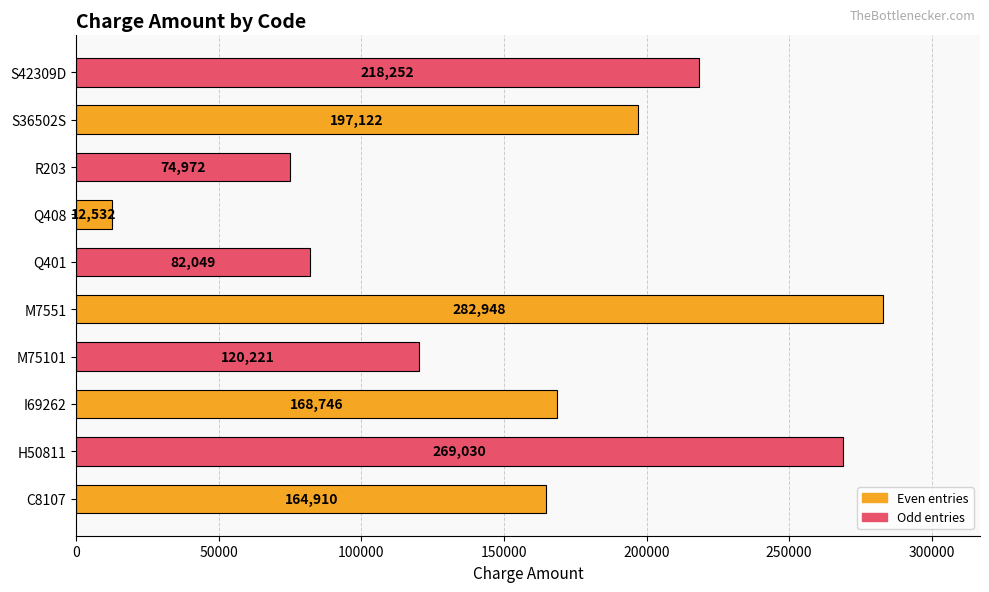

True or false: the data shows 74972 at R203.

True